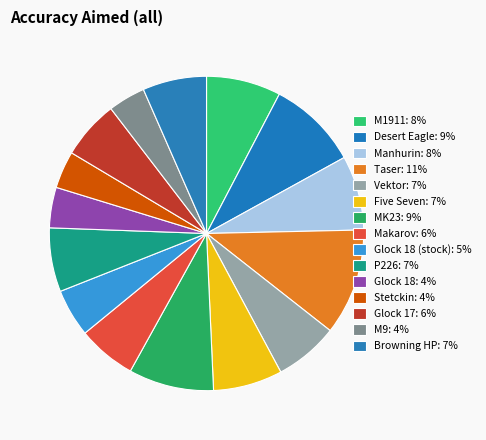

Count the number of slices in the pie.

15